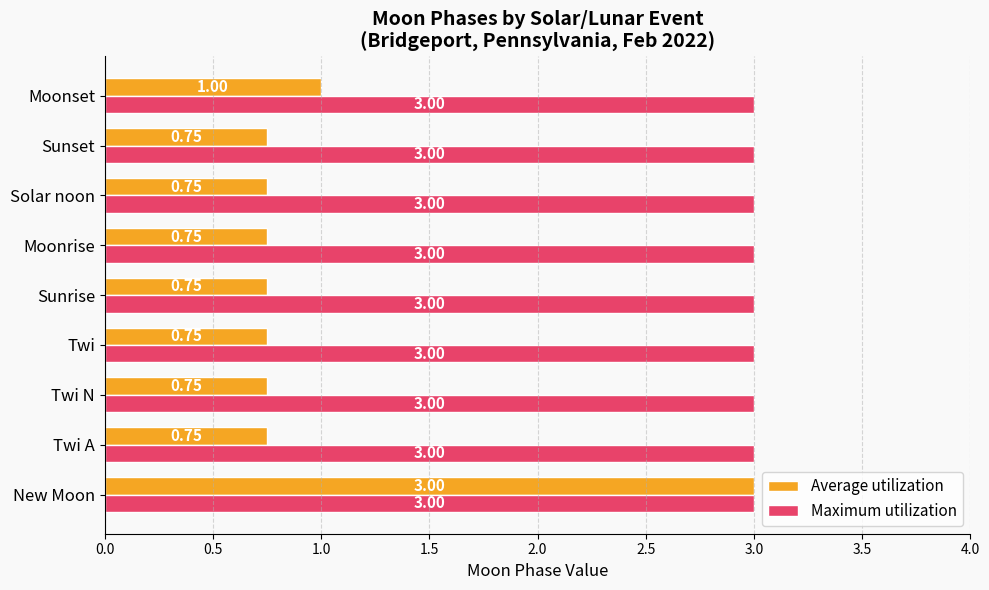

Which series has the largest range (max minus min)?

Average utilization